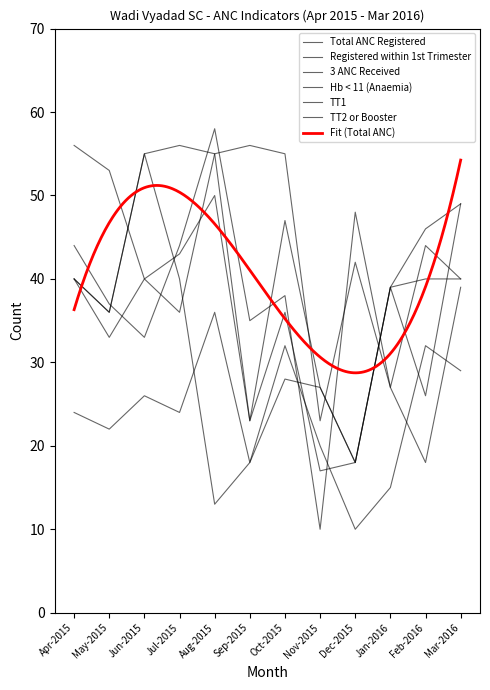

Where is 3 ANC Received nearest to the value 37?

Jul-2015